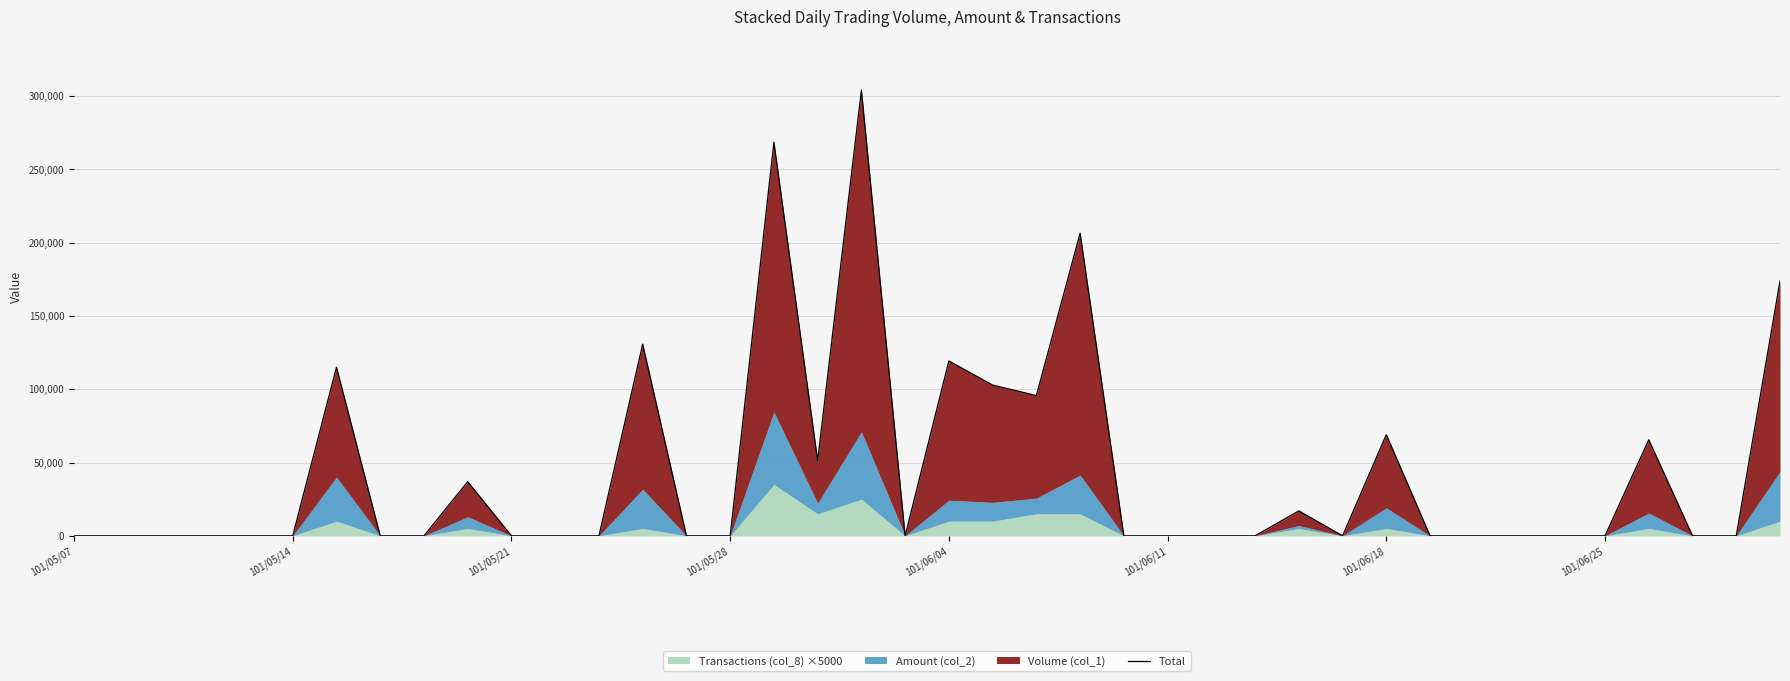

The value at 17 is 51250. True or false?

True